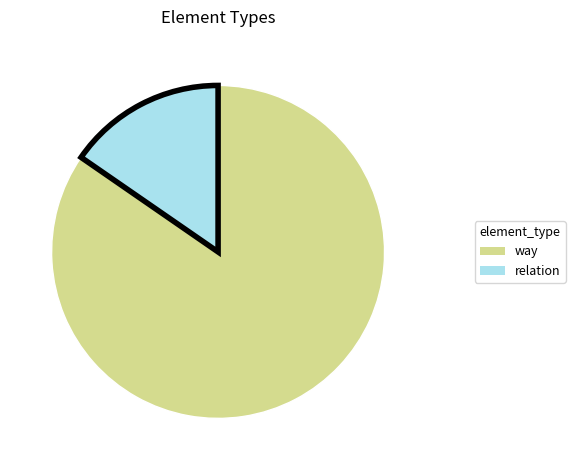

Is it true that way is 85% of the pie?

True